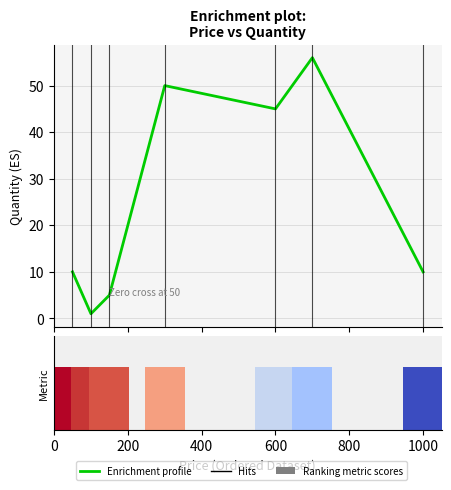

What is the greatest value displayed?

56